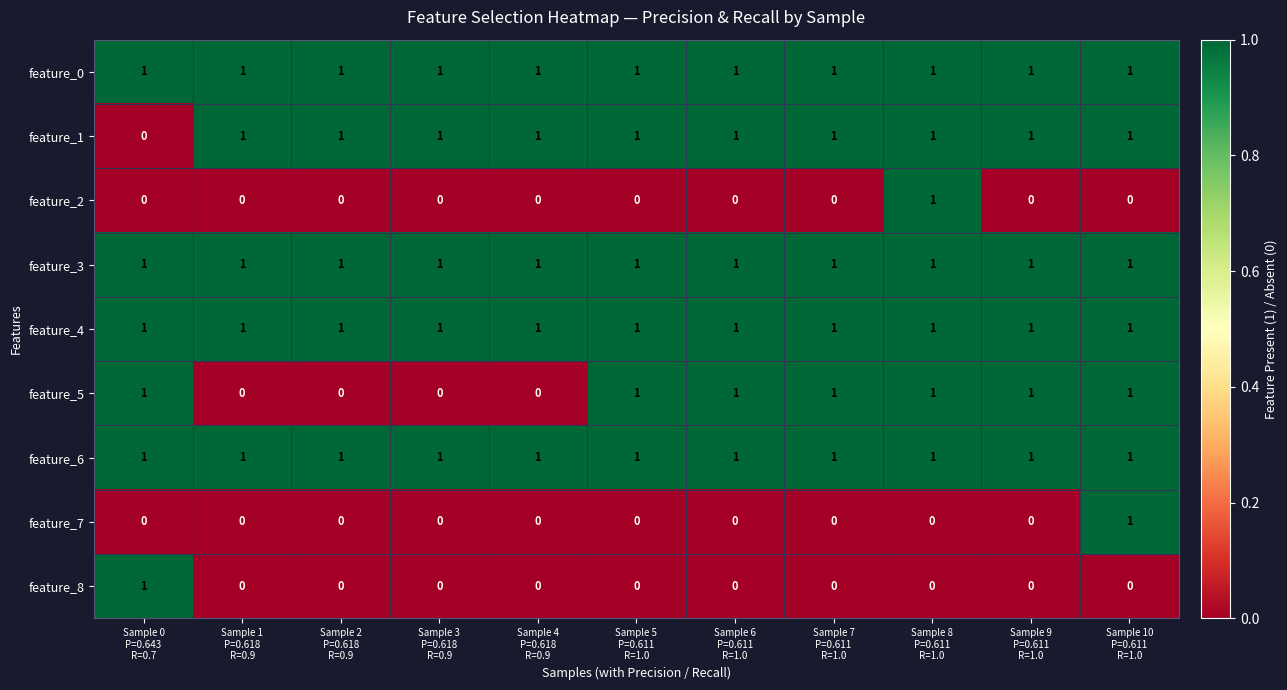

At how many categories does at least one series exceed 0?

11